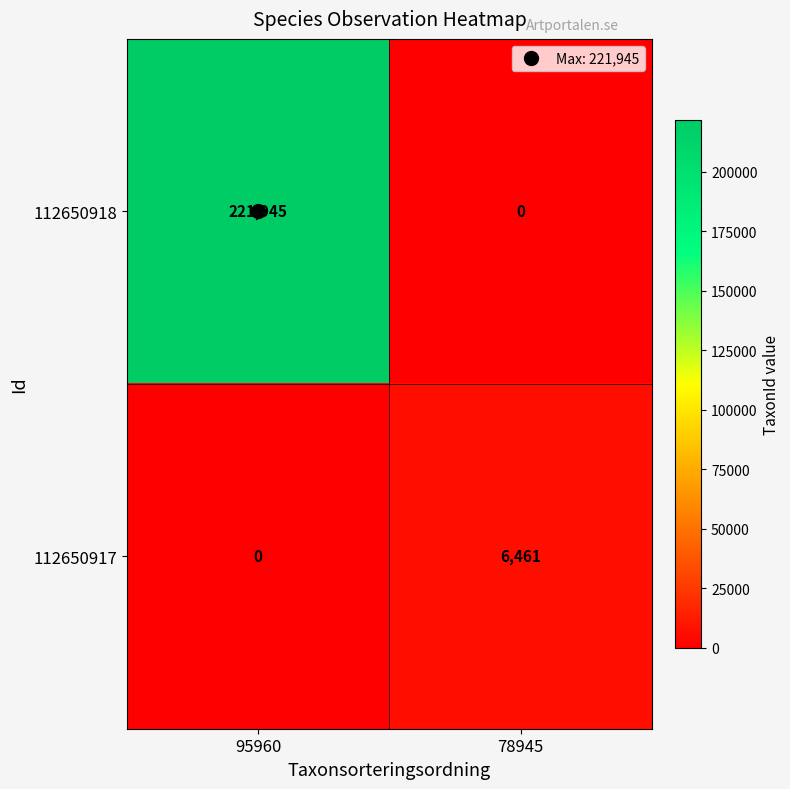

At 78945, list the series in order from largest to smallest.

112650917, 112650918